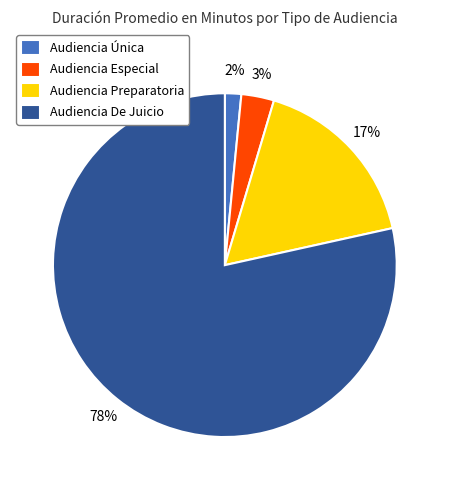

Combined, do Audiencia De Juicio and Audiencia Preparatoria account for over 50%?

Yes